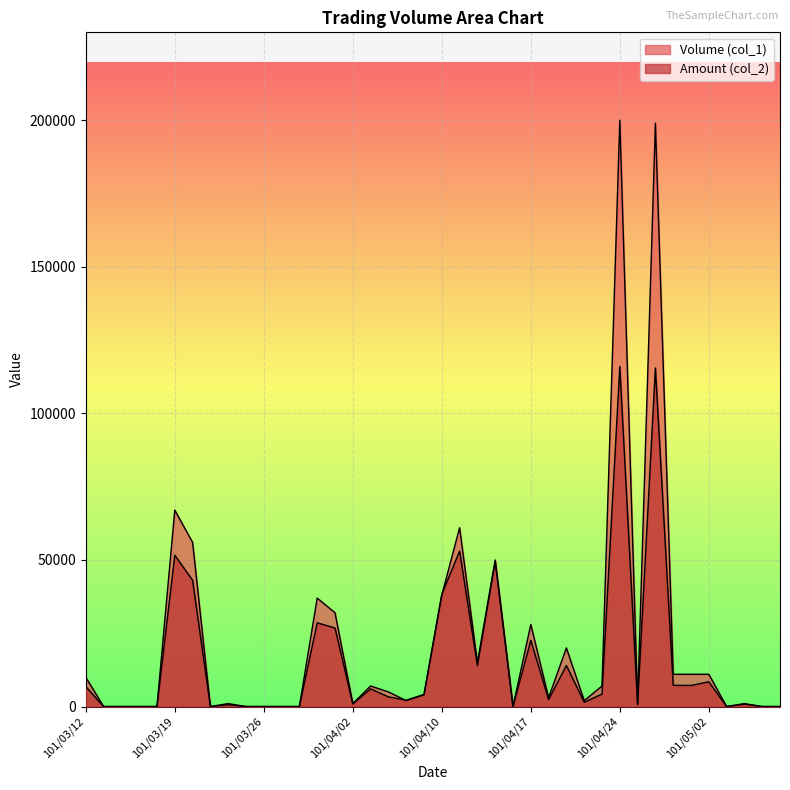

What is the total value across all series at 101/04/27?

18240